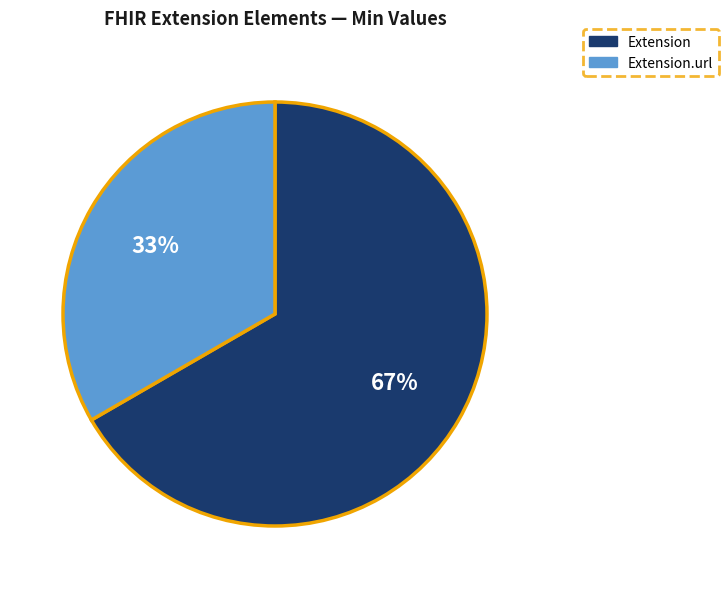

How many segments does this pie chart have?

2